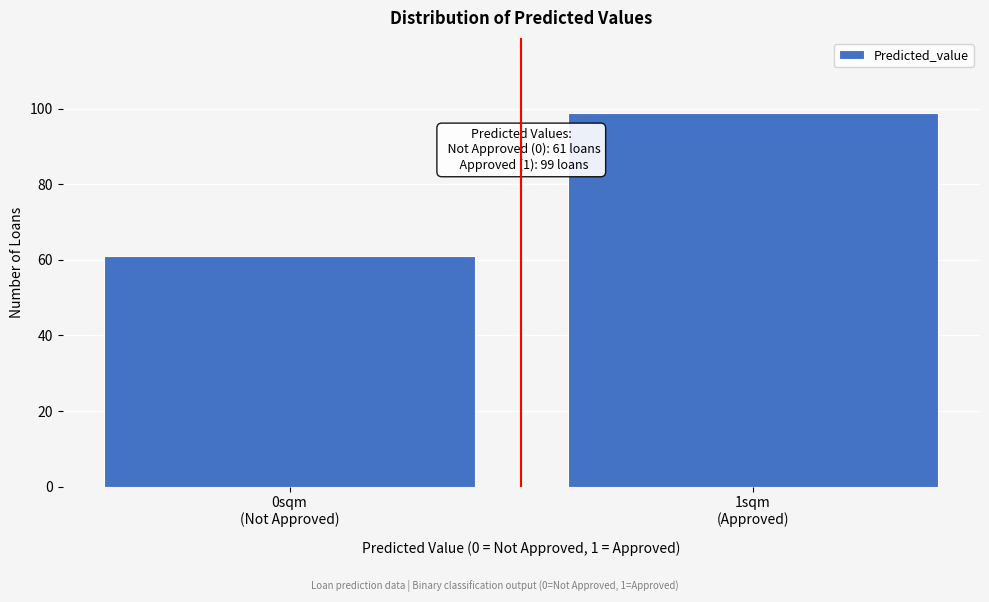

Reading right to left, extract all data points from this chart.

99	61